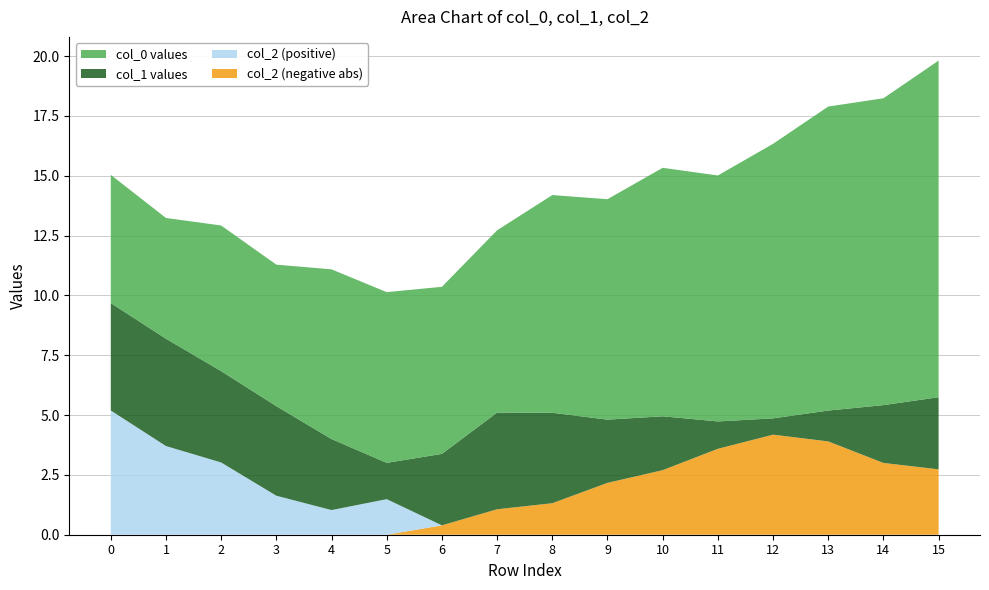

Reading left to right, extract all data points from this chart.

col_0: 5.4	5.0	6.1	5.9	7.1	7.1	7.0	7.6	9.1	9.2	10.4	10.3	11.5	12.7	12.8	14.1
col_1: 4.5	4.5	3.8	3.7	3.0	1.5	3.0	4.0	3.8	2.6	2.3	1.1	0.7	1.3	2.4	3.0
col_2_pos: 5.2	3.7	3.0	1.6	1.0	1.5	0.0	0.0	0.0	0.0	0.0	0.0	0.0	0.0	0.0	0.0
col_2_neg_abs: 0.0	0.0	0.0	0.0	0.0	0.0	0.4	1.1	1.3	2.2	2.7	3.6	4.2	3.9	3.0	2.7